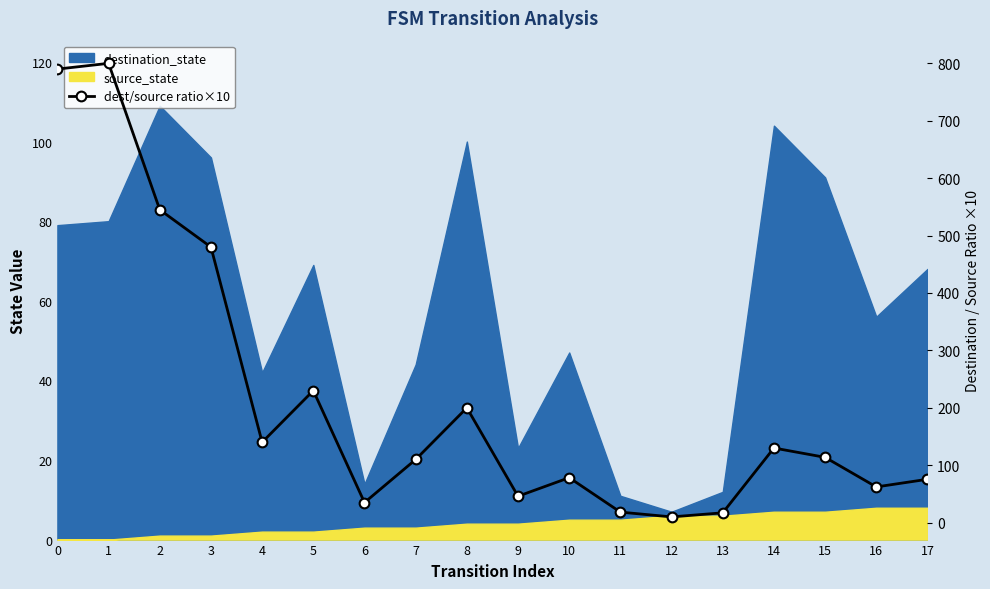

What is the sum of the values at 12 and 9?

56.0